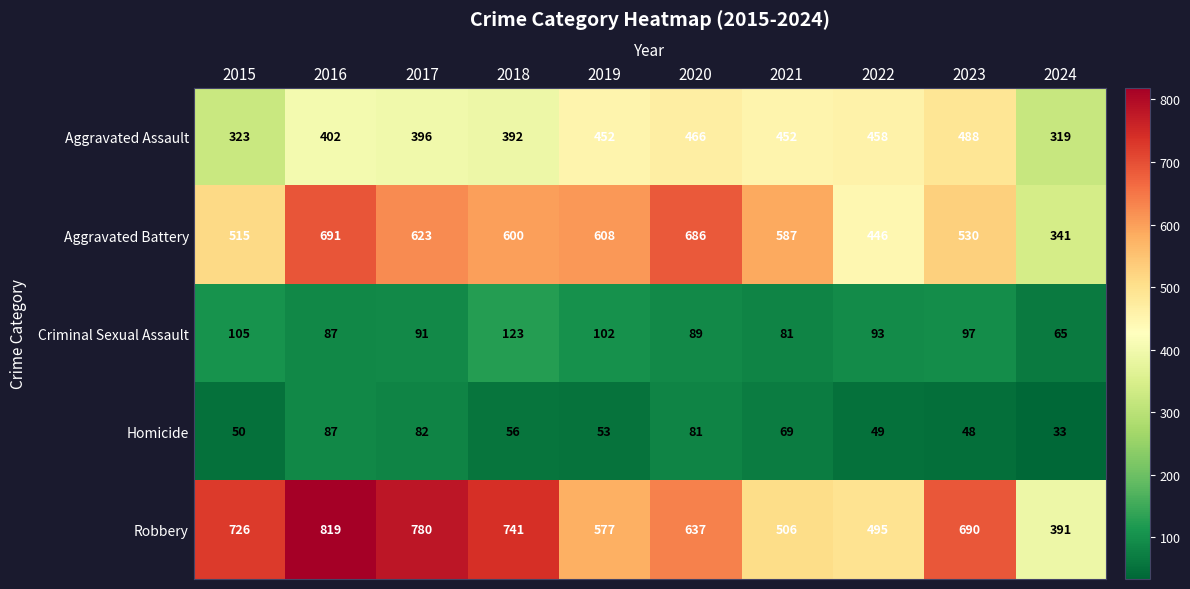

Which series has the largest total across all categories?

Robbery